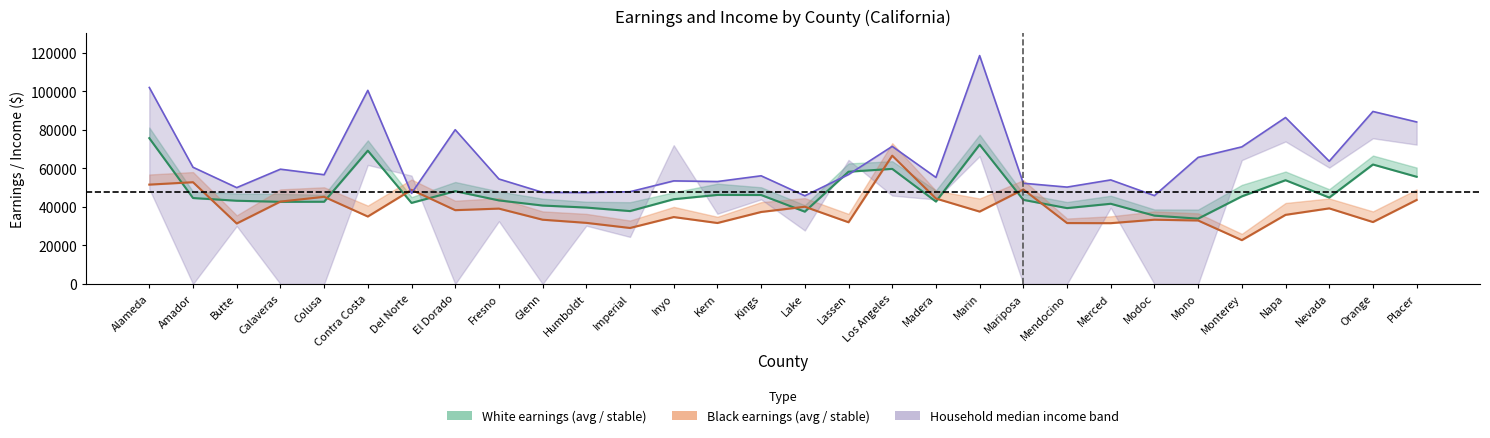

True or false: hh_inc_med_black has more than 0 interior local peaks.

True